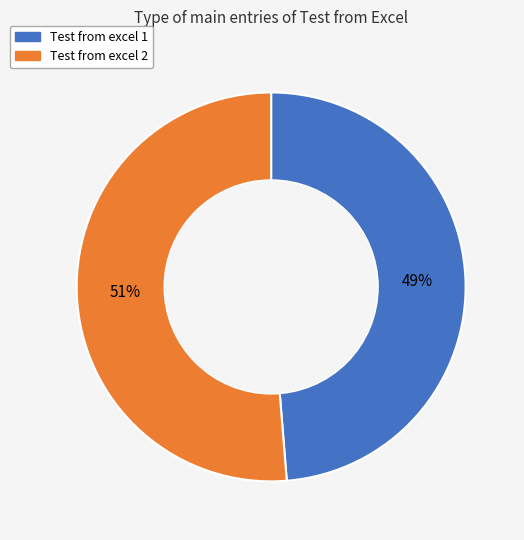

True or false: Test from excel 1 accounts for 49% of the total.

True